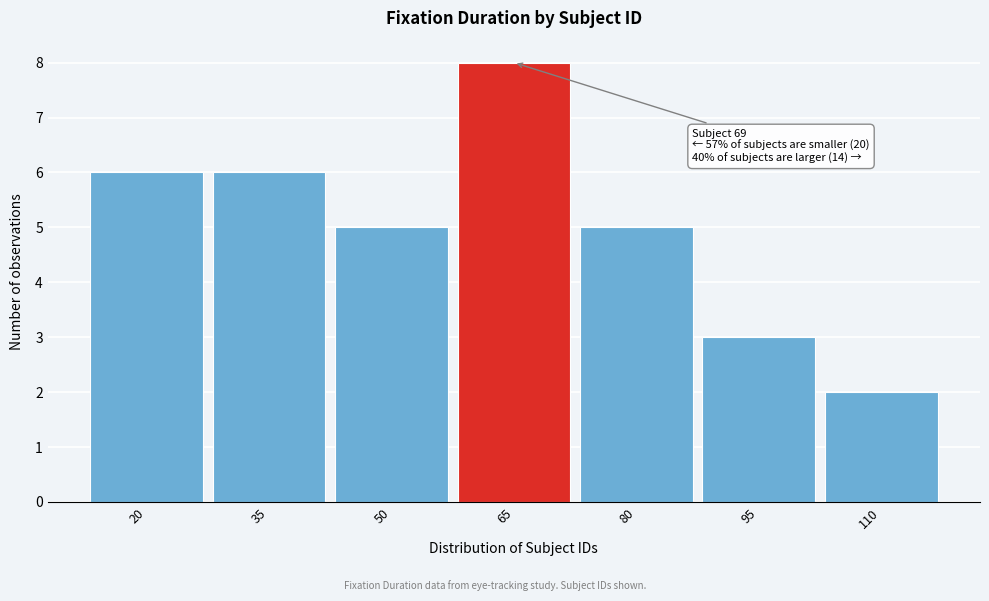

Reading left to right, transcribe all the data shown in this chart.

20=6	35=6	50=5	65=8	80=5	95=3	110=2